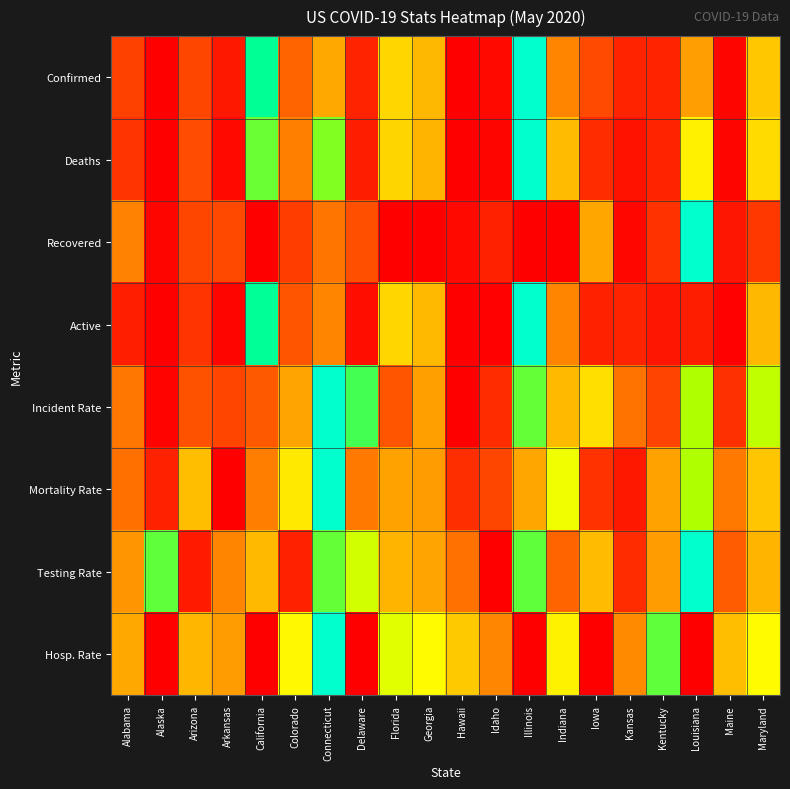

Count the number of data series in this chart.

8